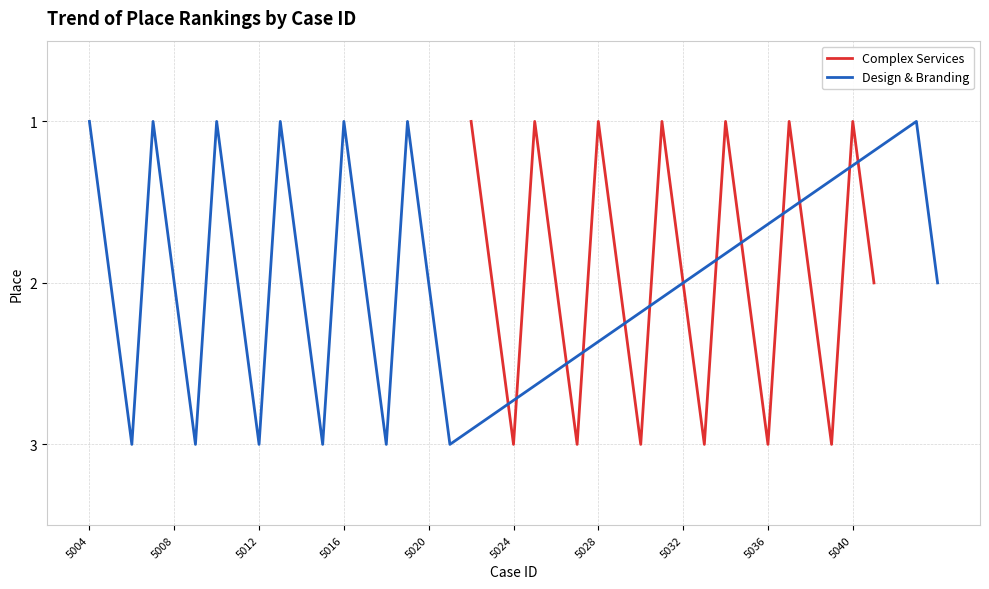

Reading right to left, extract all data points from this chart.

Complex Services: 2	1	3	2	1	3	2	1	3	2	1	3	2	1	3	2	1	3	2	1
Design & Branding: 2	1	3	2	1	3	2	1	3	2	1	3	2	1	3	2	1	3	2	1